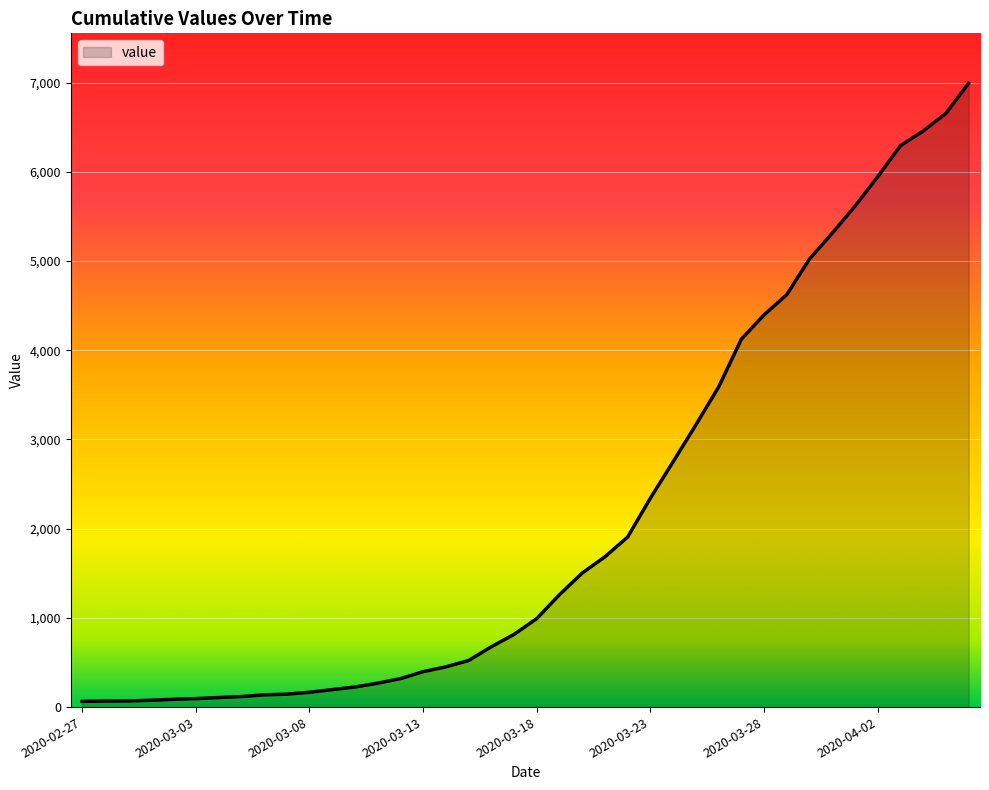

What is the maximum value shown in the chart?

6994